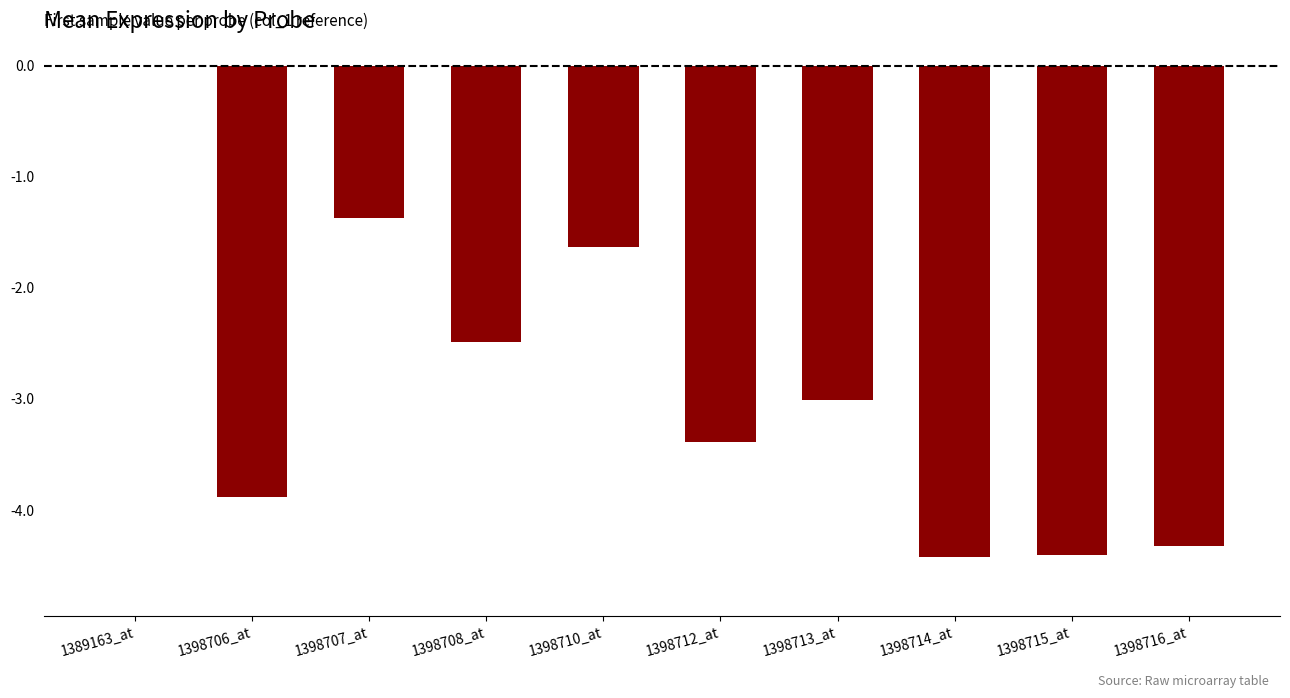

True or false: the data shows -0.9 at 1398708_at.

False